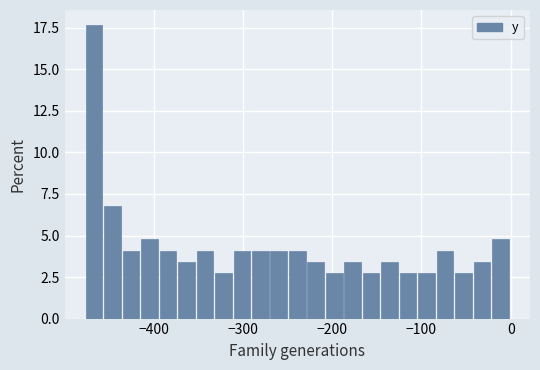

Around what value on the x-axis is the tallest bar? Give the approximate position of its centre, as read against the axis.

-470